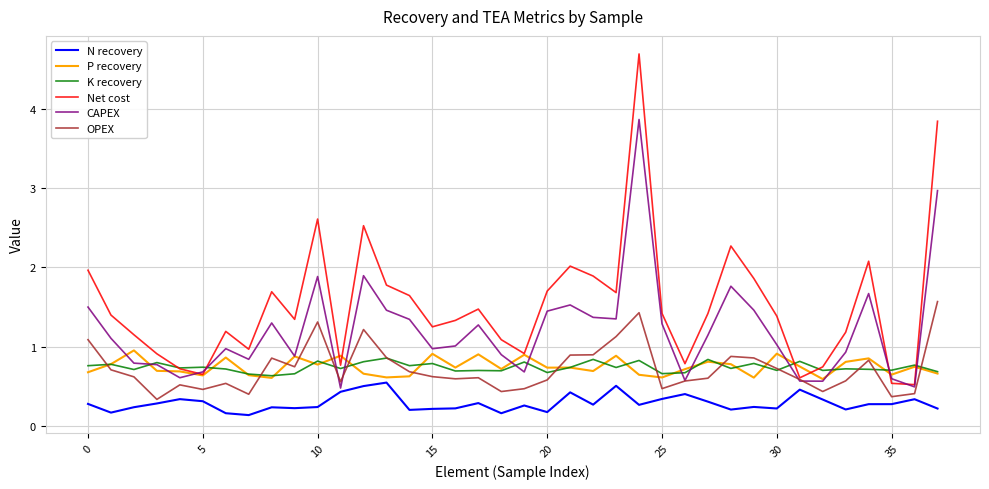

True or false: K recovery and N recovery cross at least once.

False